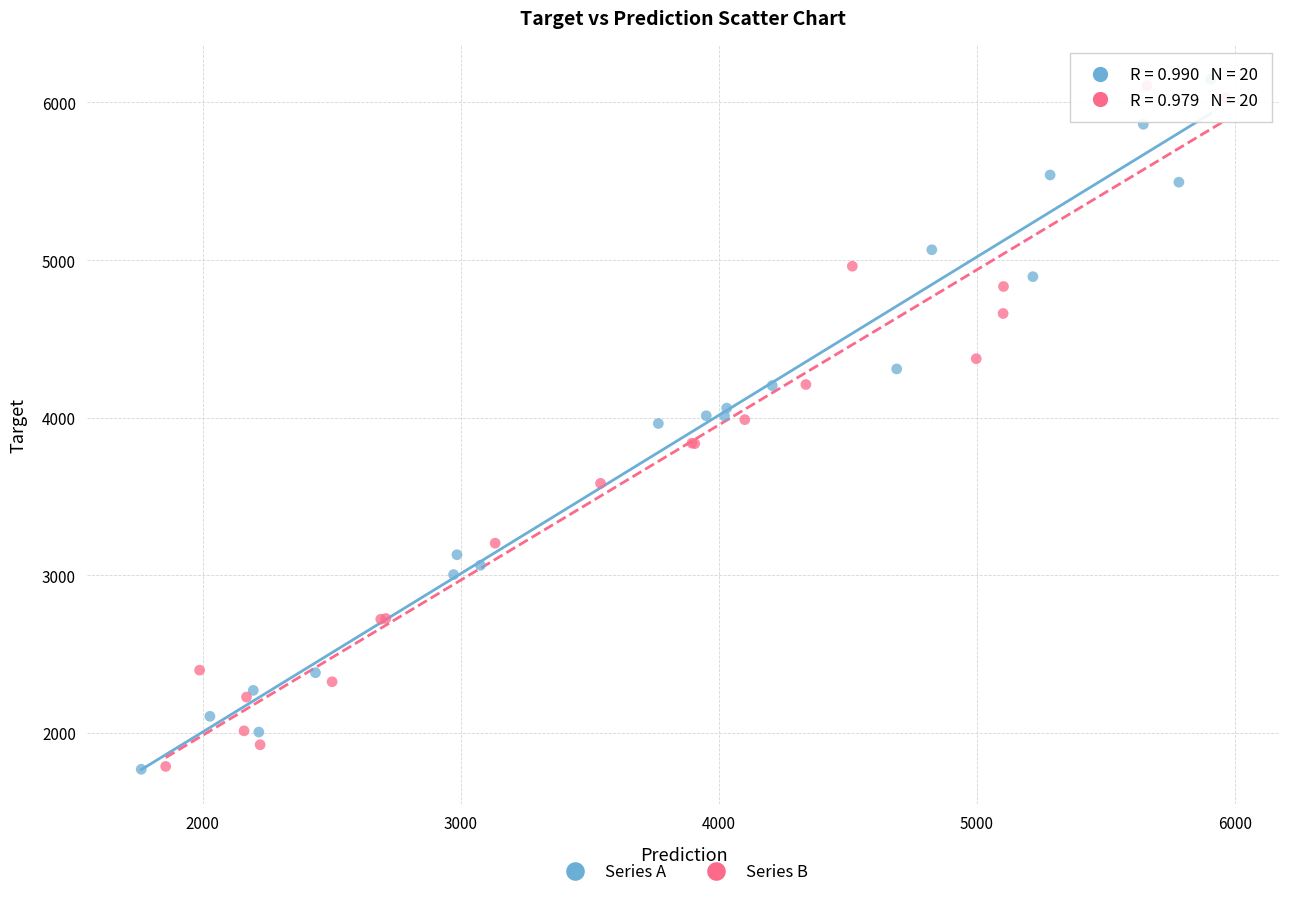

Which series reaches the maximum Y coordinate?

Series A